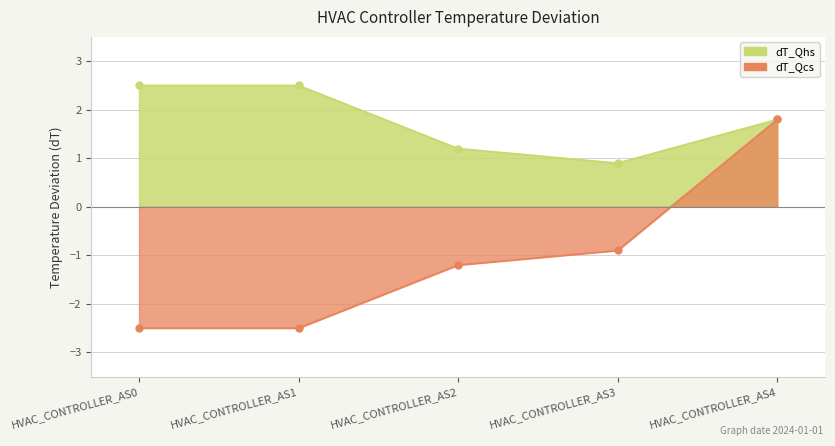

List the series in order of their peak value, highest first.

dT_Qhs, dT_Qcs